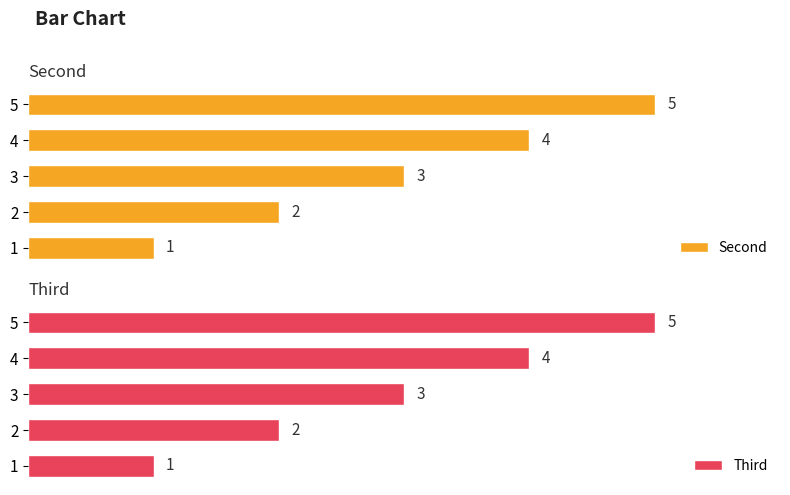

What is the value of the Third bar at the 3rd from the left?

3